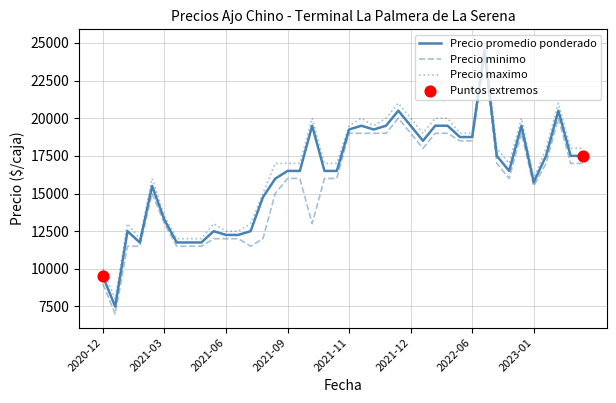

Which series has the largest total across all categories?

Precio maximo